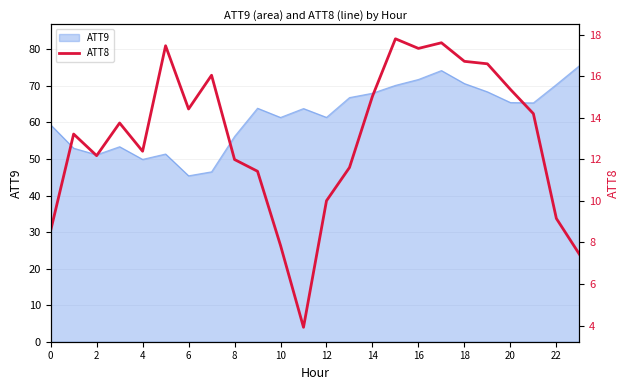

What is the difference between the maximum and minimum values?

13.9